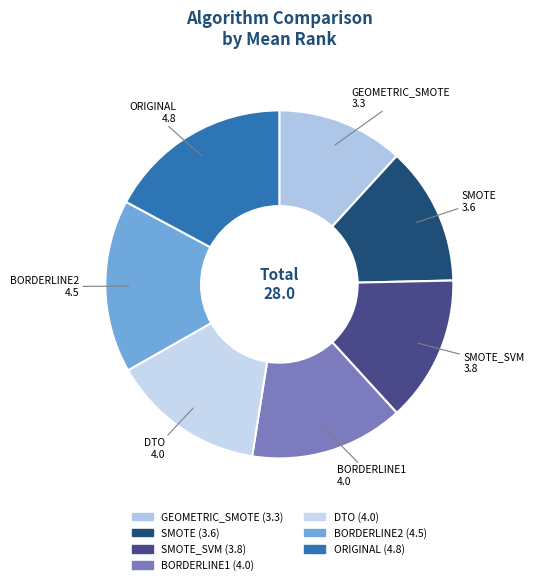

True or false: SMOTE_SVM accounts for 20% of the total.

False